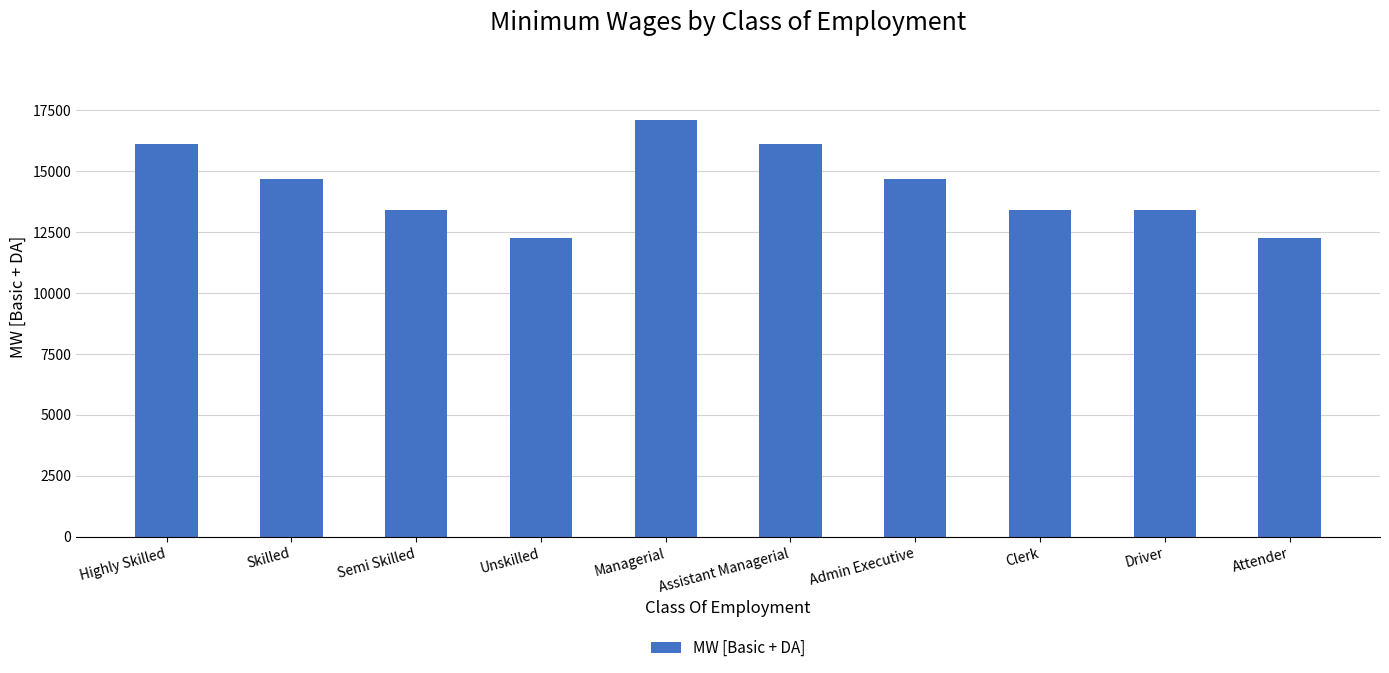

What is the smallest value displayed?

12270